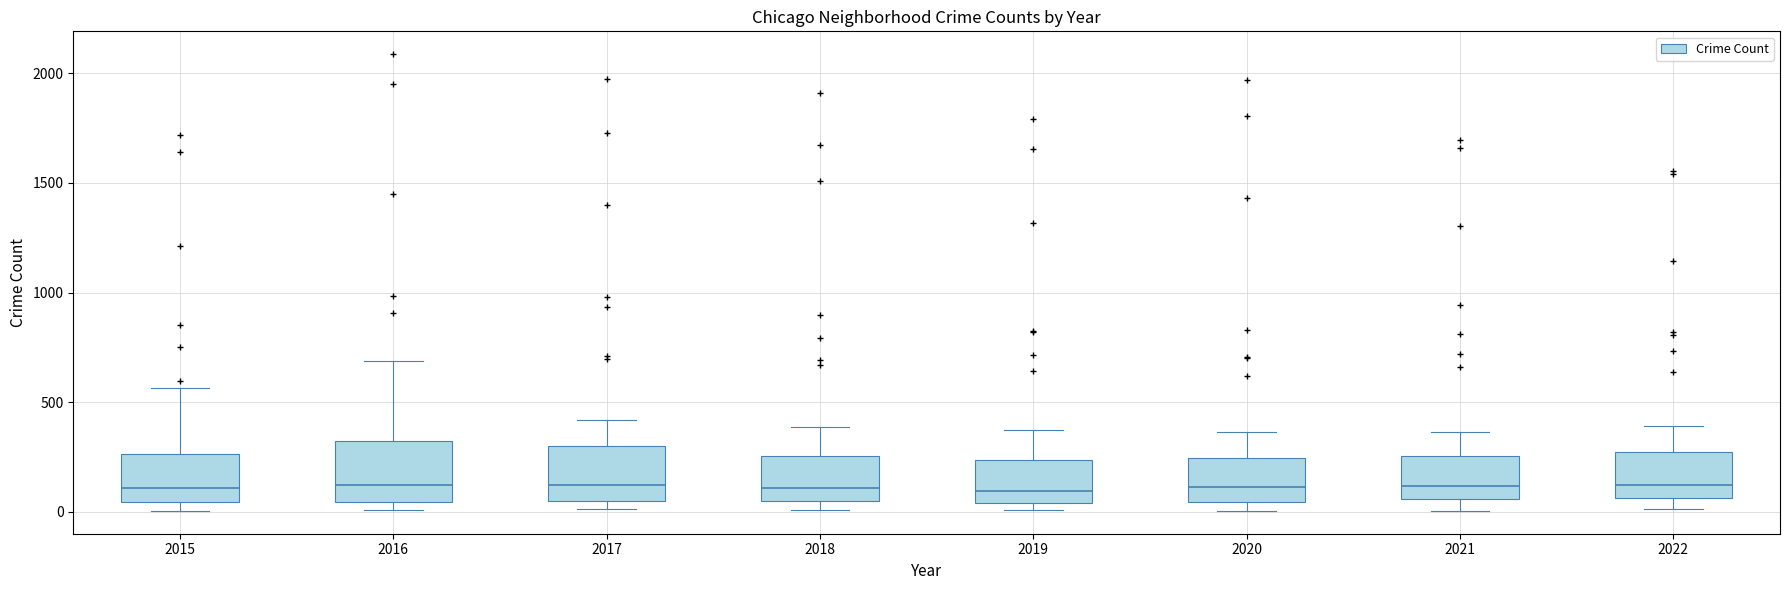

Where is the upper edge of the box at x = 2021 on the y-axis? The values are not printed on the chart, so give them approximately, as read against the axis.

250